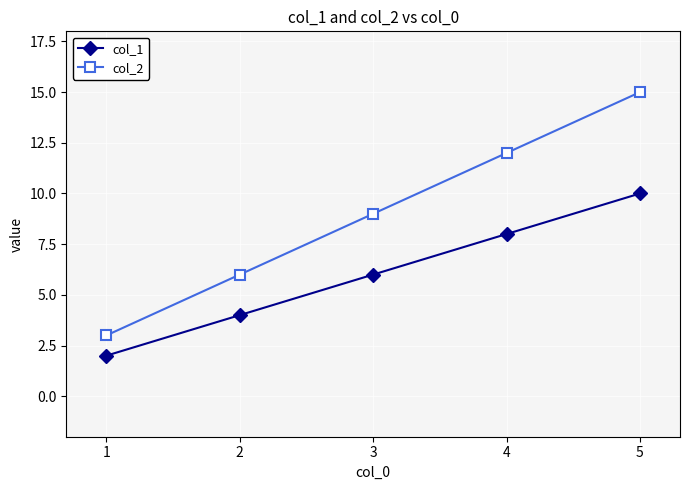

Reading left to right, what are all the values shown in this chart?

col_1: 2	4	6	8	10
col_2: 3	6	9	12	15